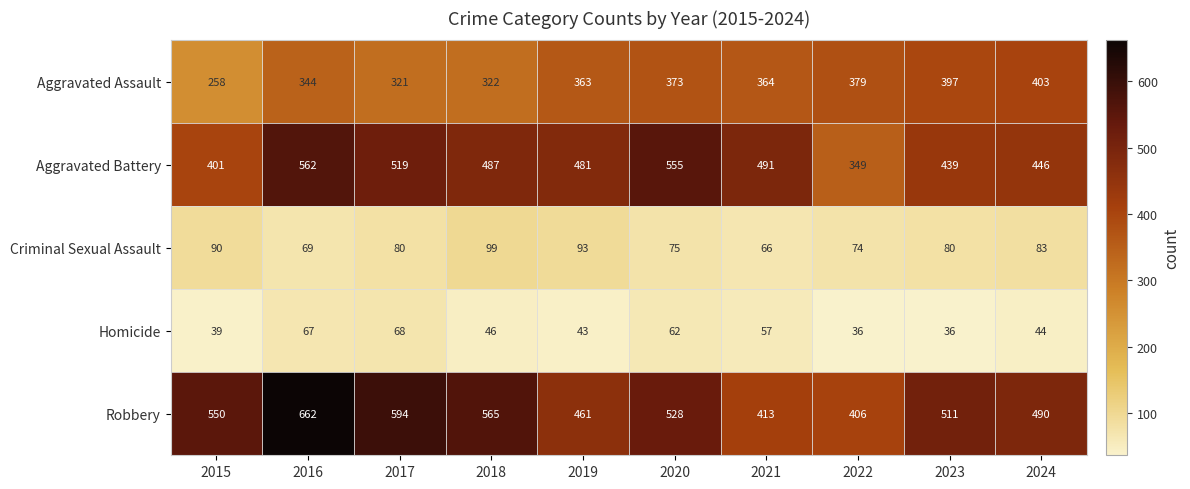

Which series has the largest range (max minus min)?

Robbery